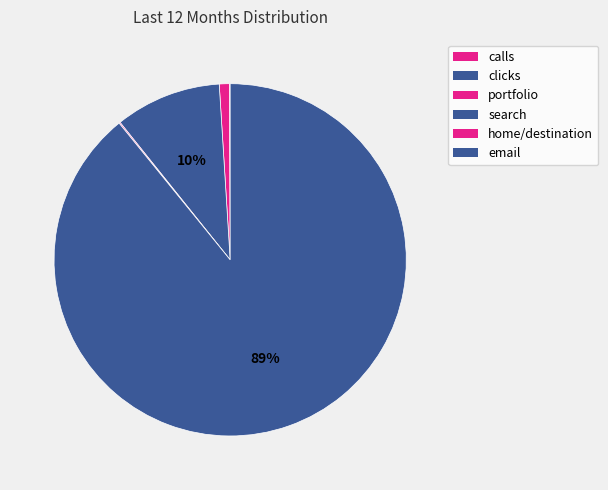

How many segments does this pie chart have?

6